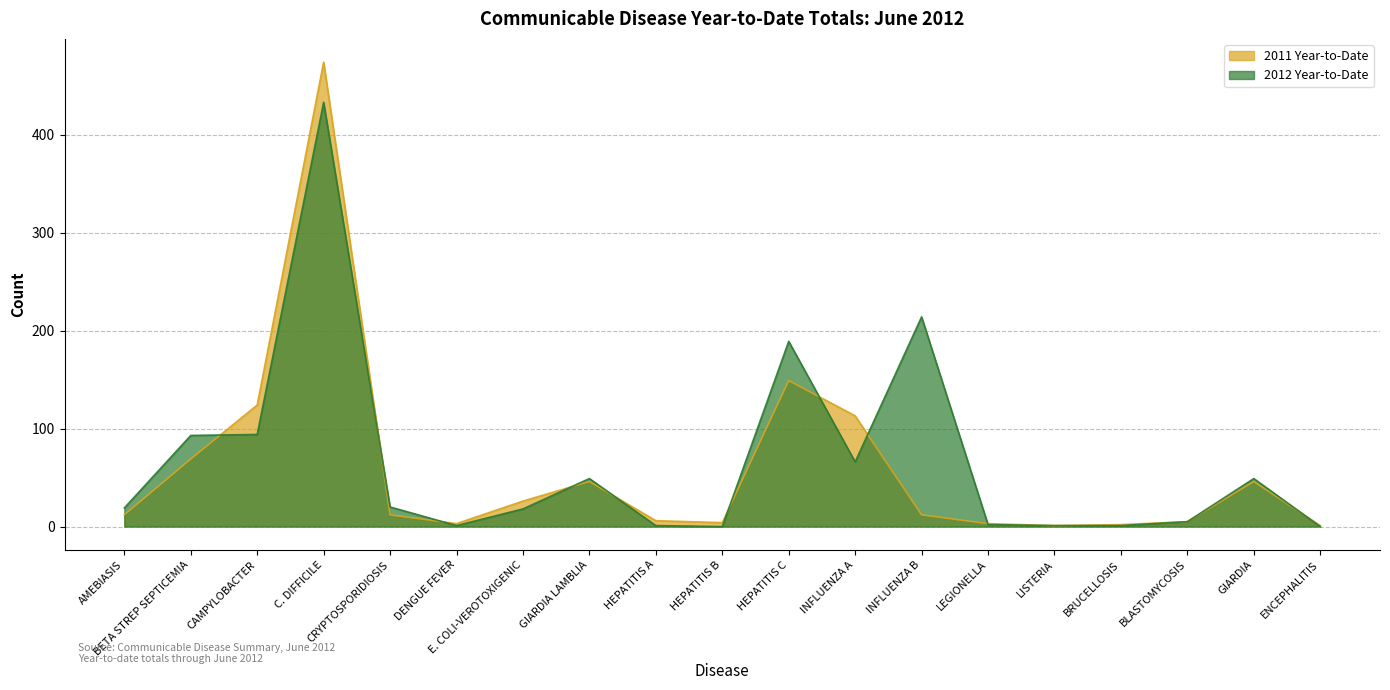

Is the value of 2011 Year-to-Date at INFLUENZA B greater than the value of 2012 Year-to-Date at HEPATITIS A?

Yes